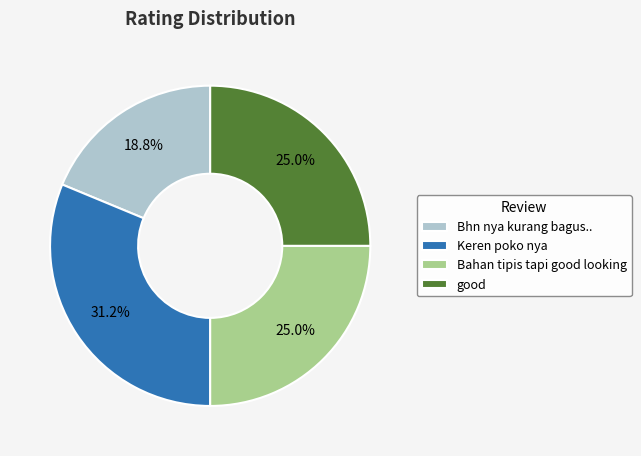

The Bhn nya kurang bagus.. slice represents 31% of the pie. True or false?

False